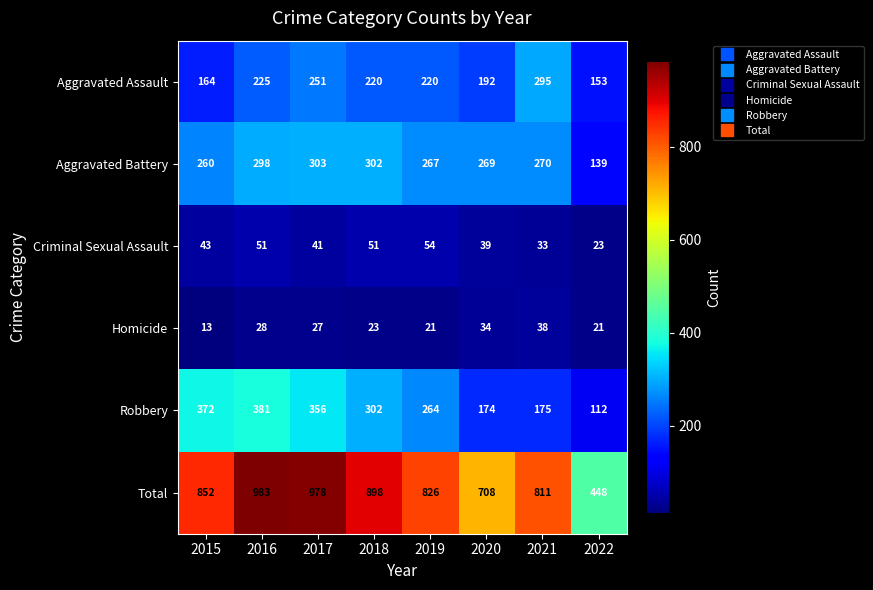

Which series has the largest range (max minus min)?

Total